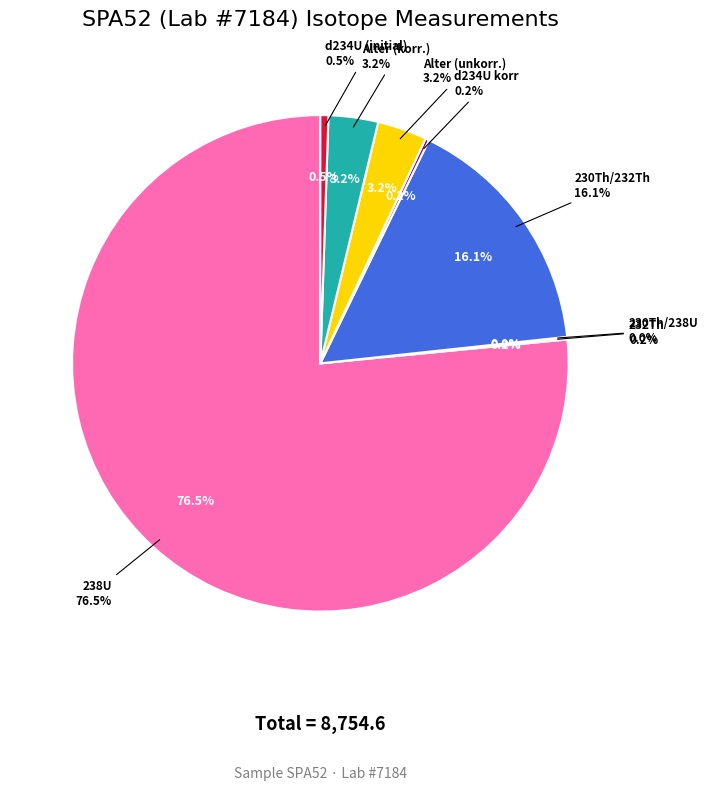

To the nearest percent, what portion does 238U represent?

77%